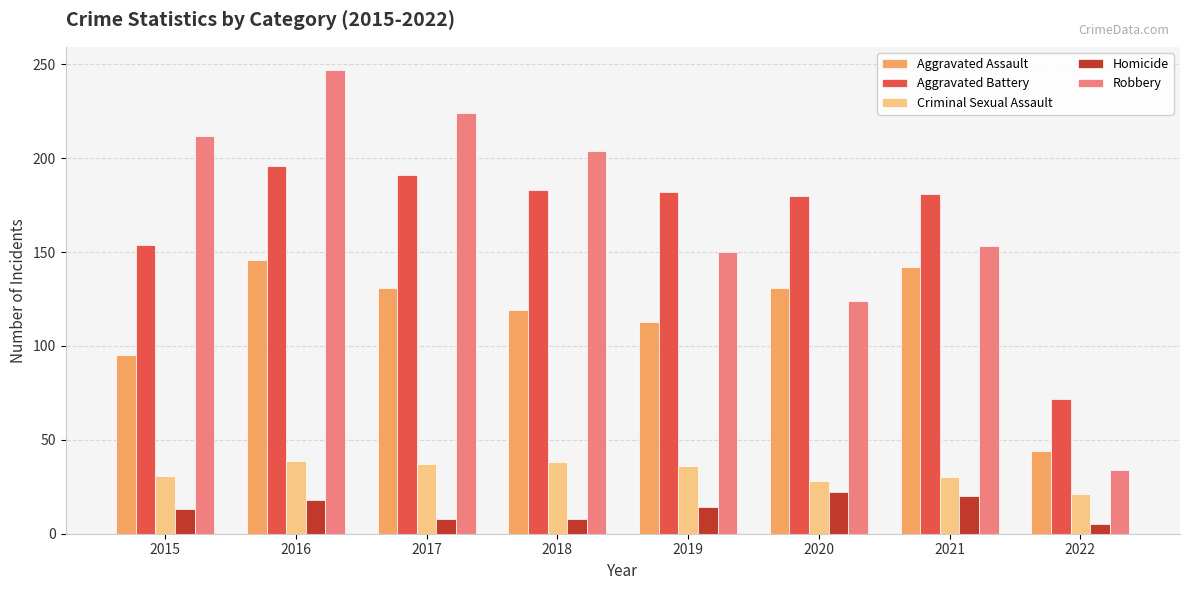

What is the spread (max minus min) of values at 2019?

168